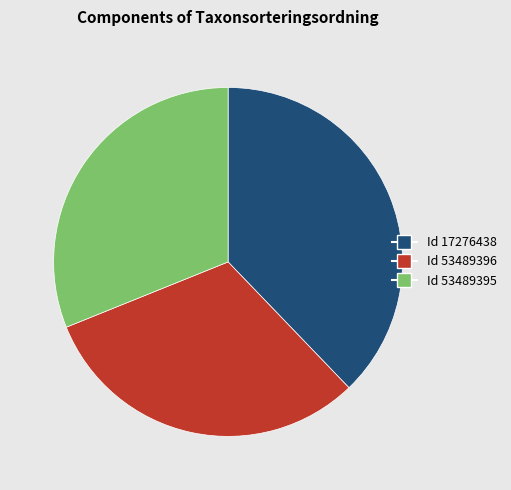

Is there a majority slice in this chart?

No